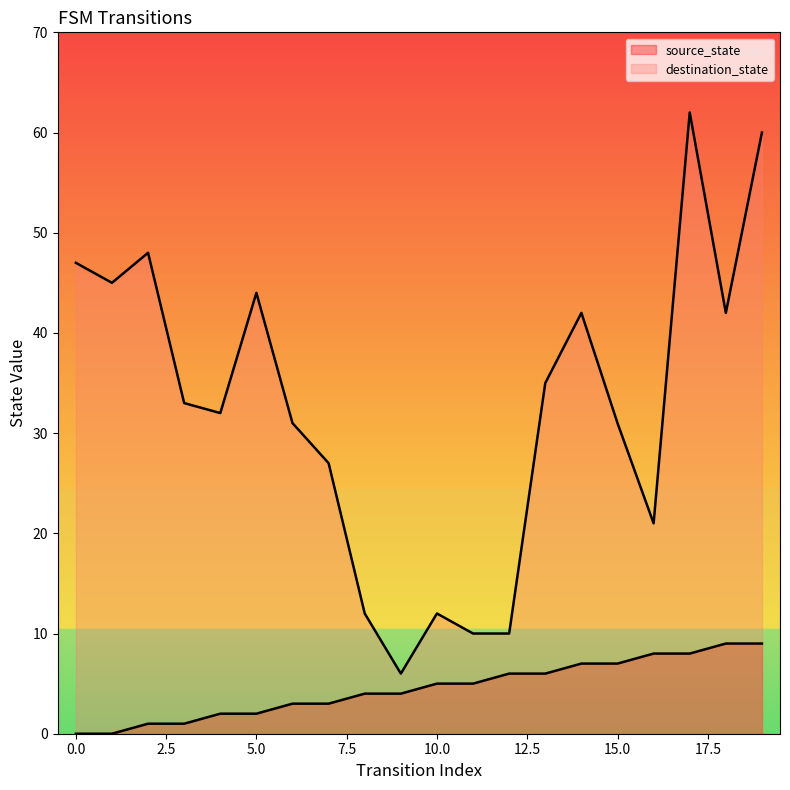

Reading left to right, extract all data points from this chart.

source_state: 0=0	1=0	2=1	3=1	4=2	5=2	6=3	7=3	8=4	9=4	10=5	11=5	12=6	13=6	14=7	15=7	16=8	17=8	18=9	19=9
destination_state: 0=47	1=45	2=48	3=33	4=32	5=44	6=31	7=27	8=12	9=6	10=12	11=10	12=10	13=35	14=42	15=31	16=21	17=62	18=42	19=60